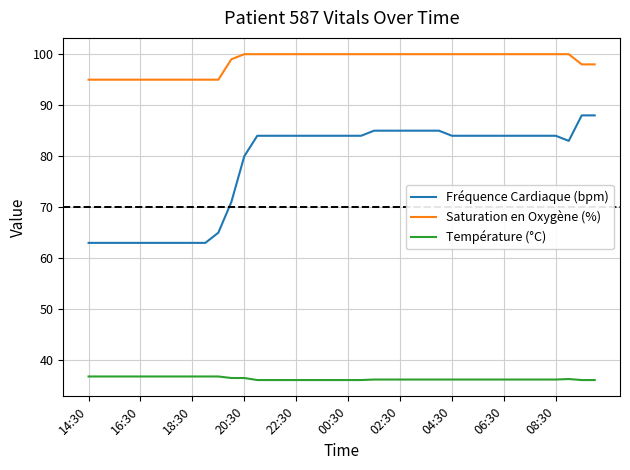

Which series has the widest spread of values?

Fréquence Cardiaque (bpm)